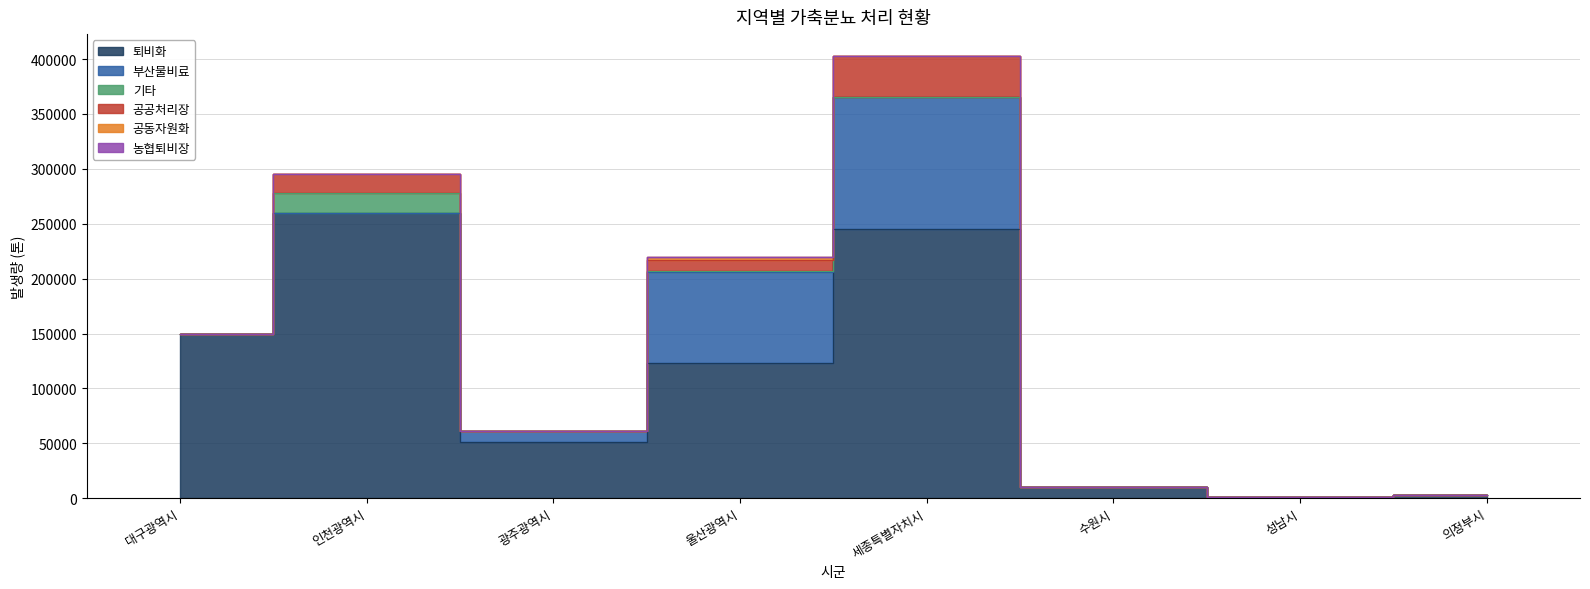

Reading left to right, list all the values displayed in this chart.

퇴비화: 149261	259569	50792	122745	244880	10128	1215	3140
부산물비료: 0	0	10393	83613	120846	0	0	0
기타: 0	18359	0	886	26	0	0	0
공공처리장: 0	17753	42	9651	36827	0	0	0
공동자원화: 0	0	0	2913	35	0	0	0
농협퇴비장: 0	0	0	0	0	0	0	0